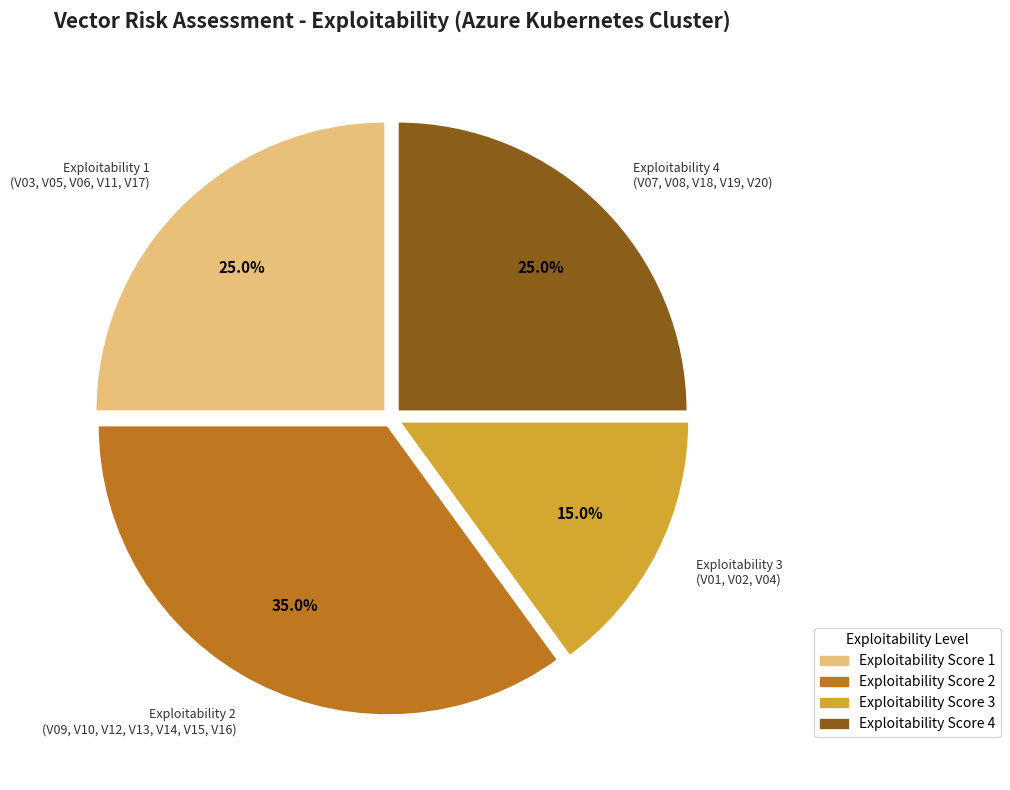

How much of the chart is everything except Exploitability 1 (V03, V05, V06, V11, V17)?

75.0%